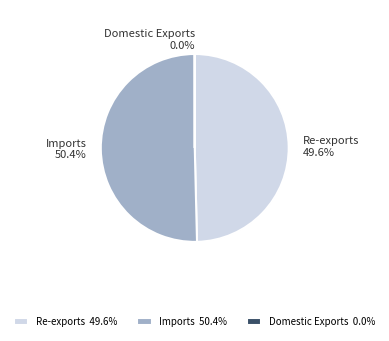

Which has a higher value, Re-exports or Imports?

Imports